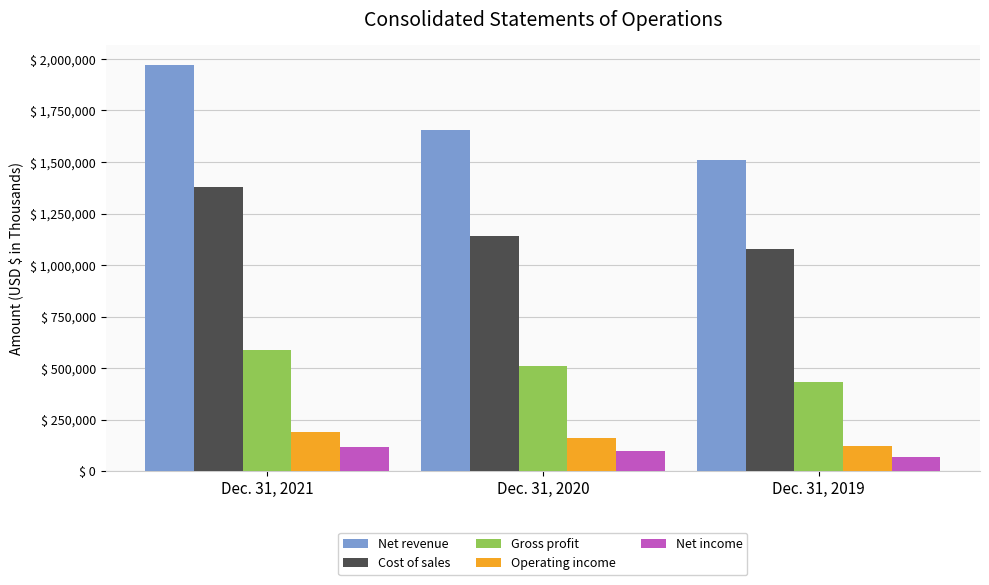

What is the lowest value of the Operating income series?

121160